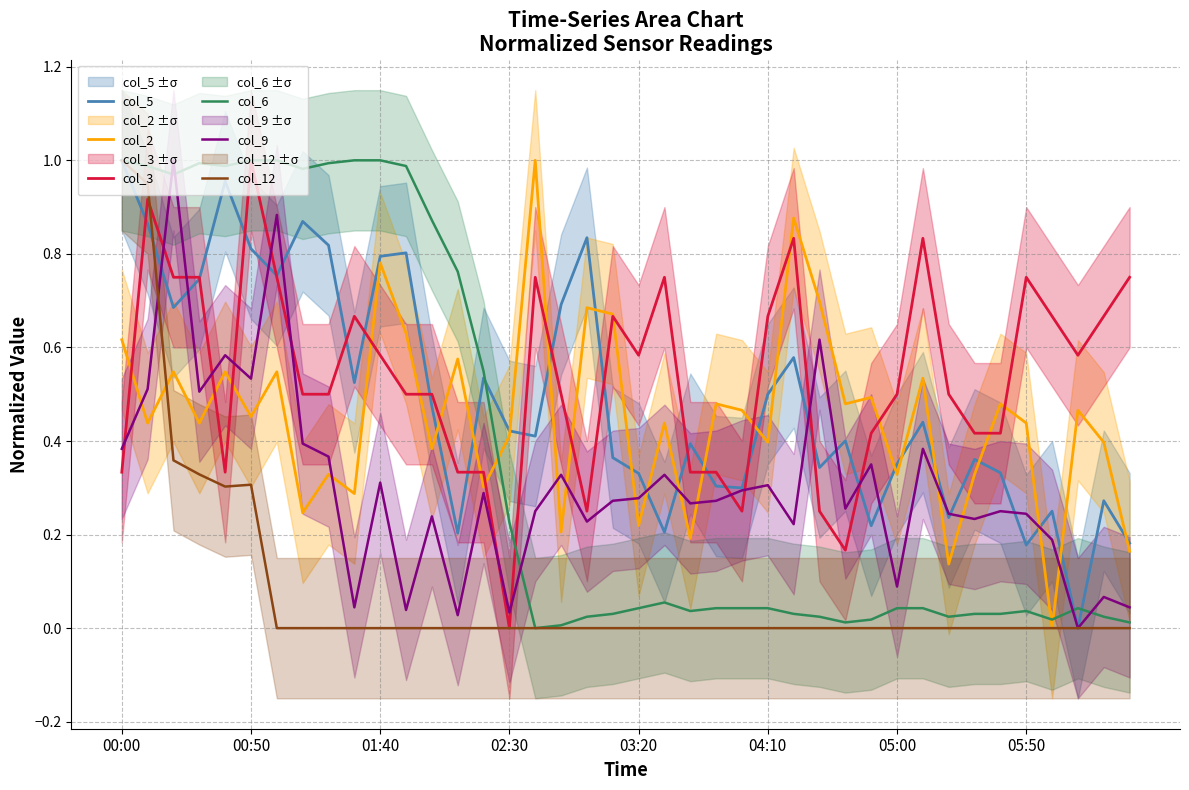

True or false: col_12 has a value of 0.0 at 02:30.

True